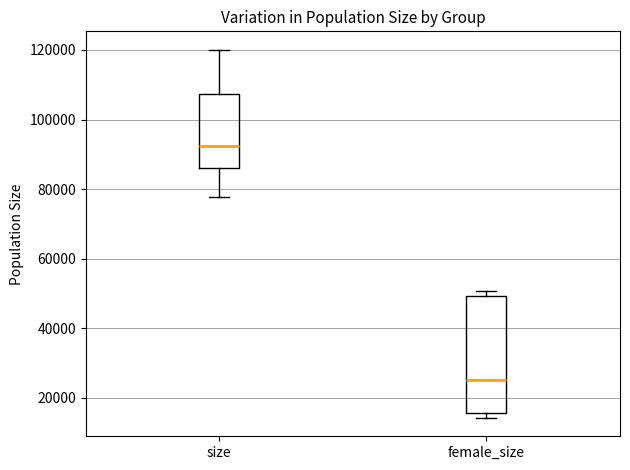

Where does the median line of the box for female_size sit on the y-axis? The values are not printed on the chart, so give them approximately, as read against the axis.

26000